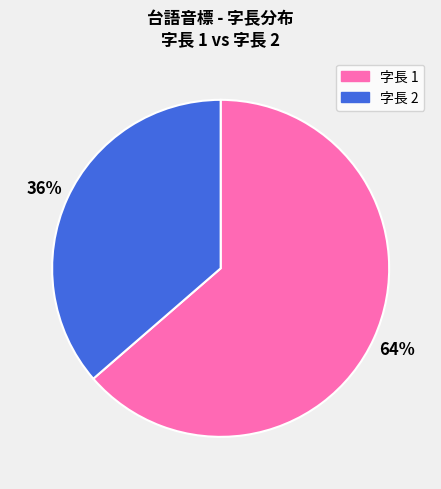

Does any single category account for the majority?

Yes